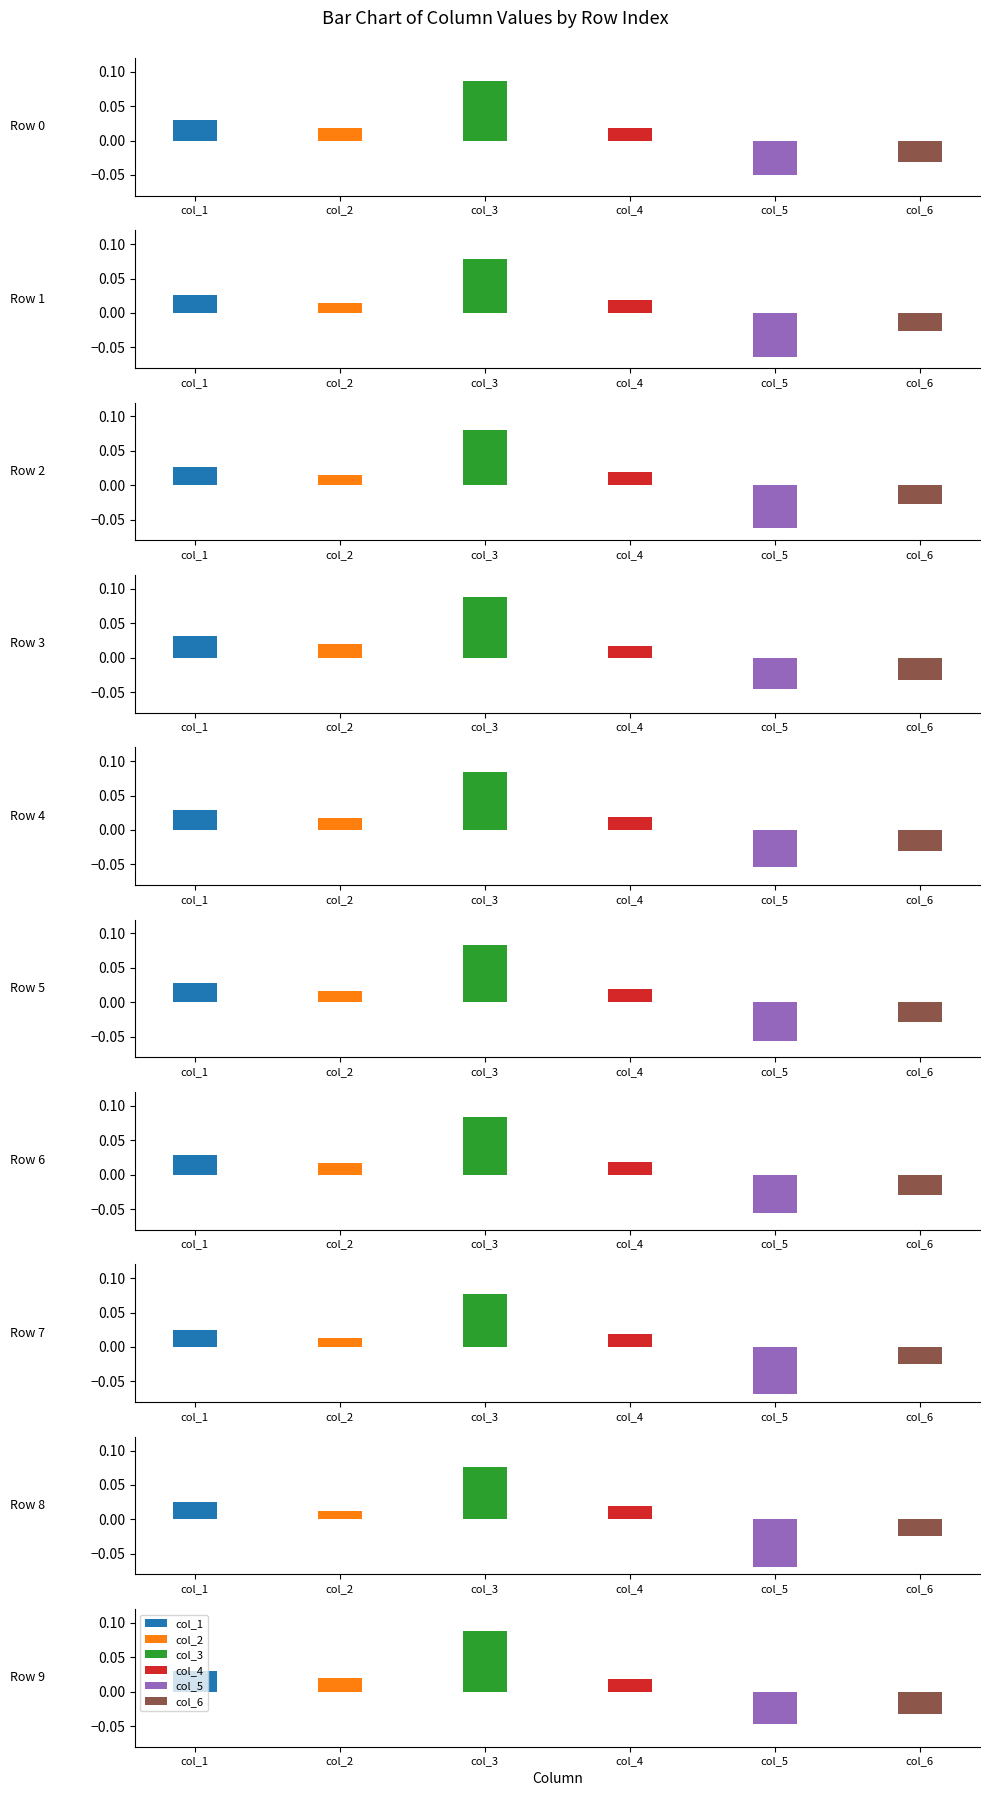

What is the sum of all col_2 values?

0.2